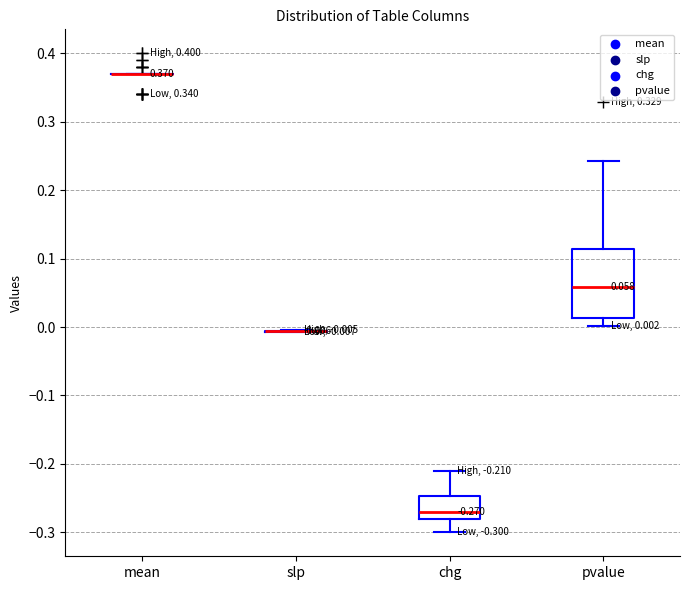

Which box is the tallest, from its lower edge to its upper edge?

pvalue